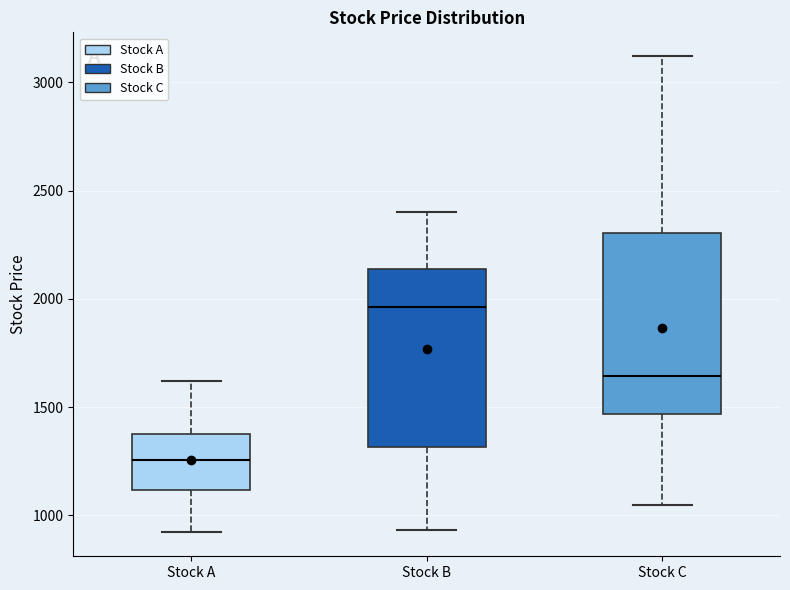

Reading left to right, read every box against the y-axis: the position of its median line, the range the box covers, and the ends of its whiskers. The values are not printed on the chart, so give them approximately, as read against the axis.

Stock A: median 1250, box 1100 to 1400, whiskers 900 to 1600
Stock B: median 1950, box 1300 to 2150, whiskers 950 to 2400
Stock C: median 1650, box 1450 to 2300, whiskers 1050 to 3100